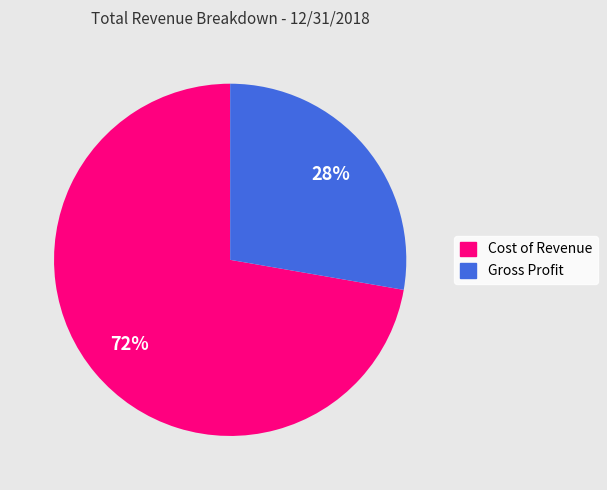

To the nearest percent, what is the combined percentage of Cost of Revenue and Gross Profit?

100%